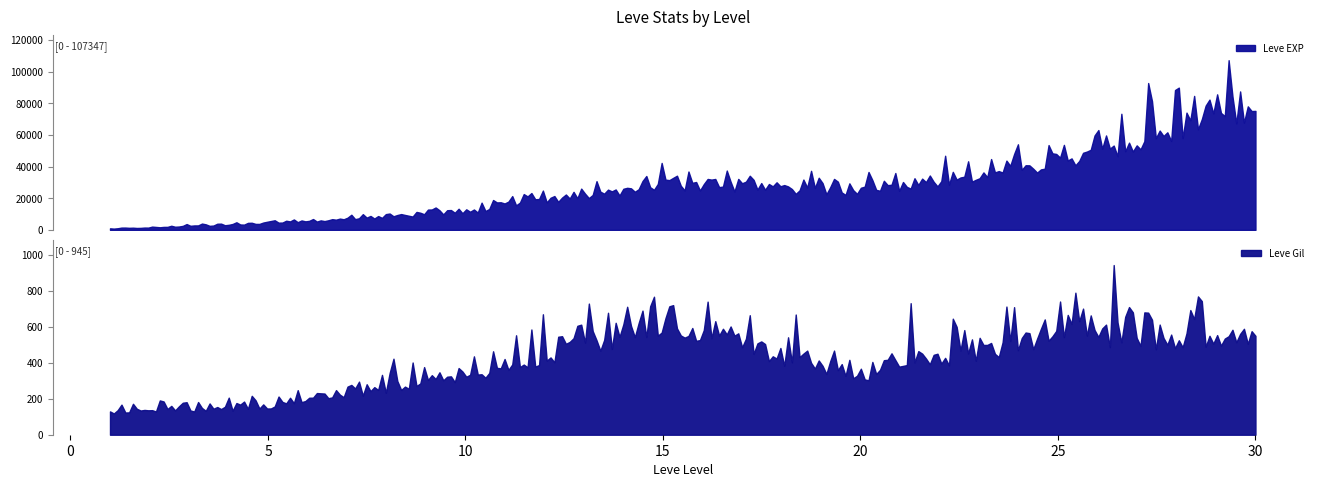

What is the value of the Leve Gil point at the 1st from the left?

113